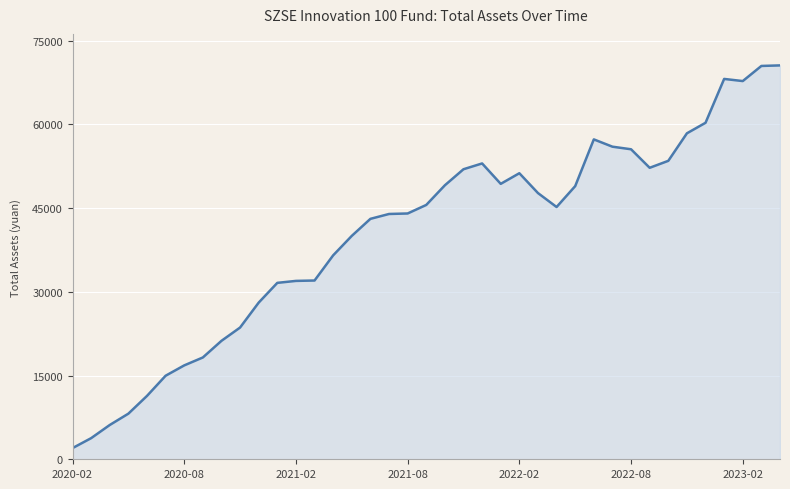

What is the difference between the maximum and minimum values?

68575.4